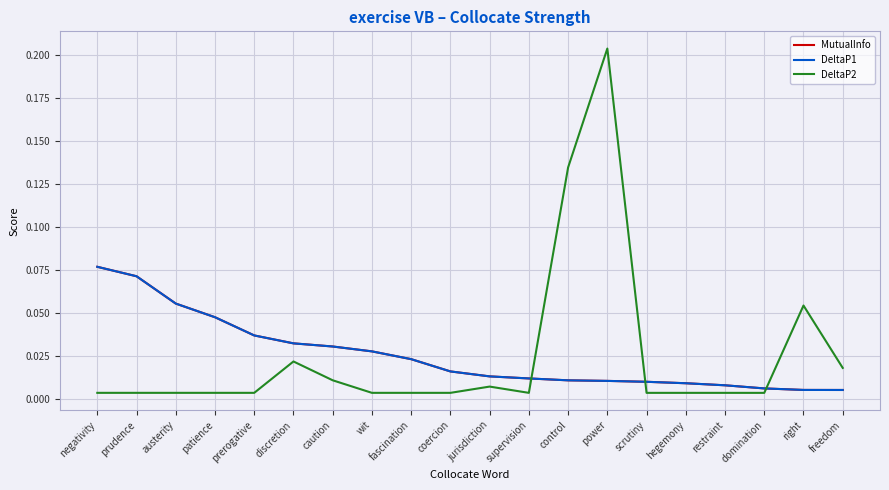

Reading left to right, transcribe all the data shown in this chart.

MutualInfo: 0.1	0.1	0.1	0.0	0.0	0.0	0.0	0.0	0.0	0.0	0.0	0.0	0.0	0.0	0.0	0.0	0.0	0.0	0.0	0.0
DeltaP1: 0.1	0.1	0.1	0.0	0.0	0.0	0.0	0.0	0.0	0.0	0.0	0.0	0.0	0.0	0.0	0.0	0.0	0.0	0.0	0.0
DeltaP2: 0.0	0.0	0.0	0.0	0.0	0.0	0.0	0.0	0.0	0.0	0.0	0.0	0.1	0.2	0.0	0.0	0.0	0.0	0.1	0.0